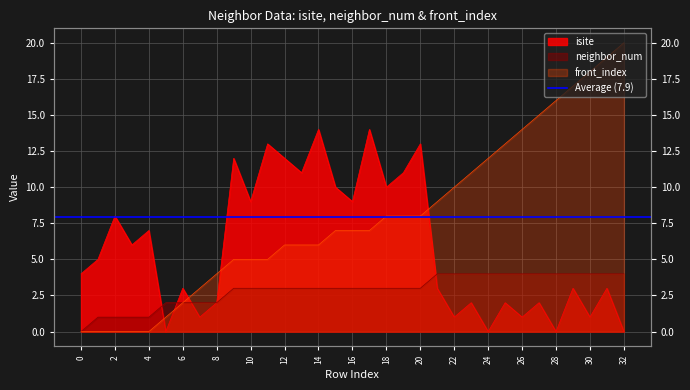

Where does the neighbor_num series first go above 3?

21